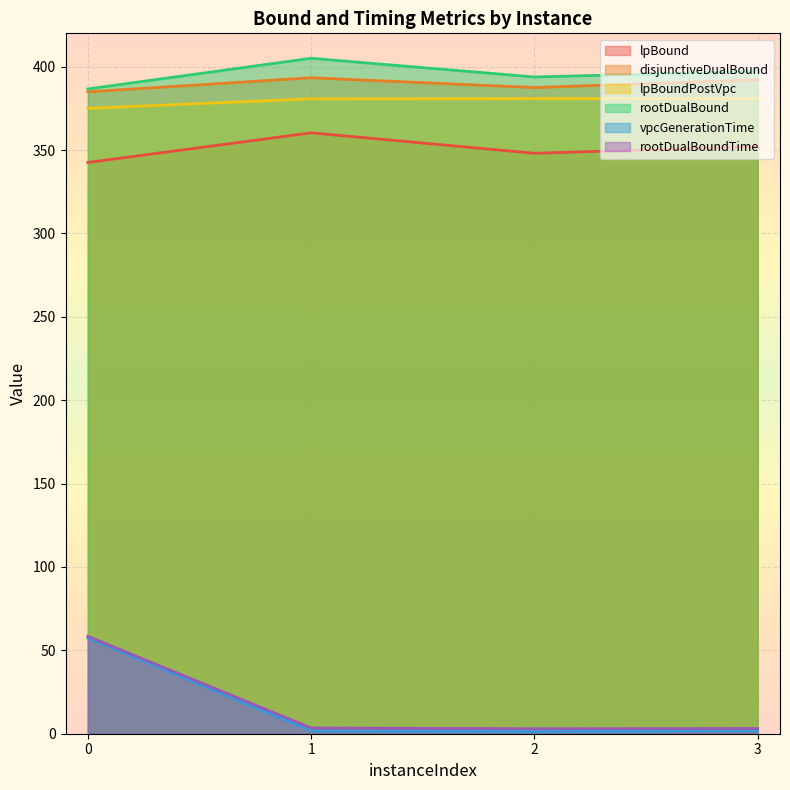

What is the maximum value shown in the chart?

405.0